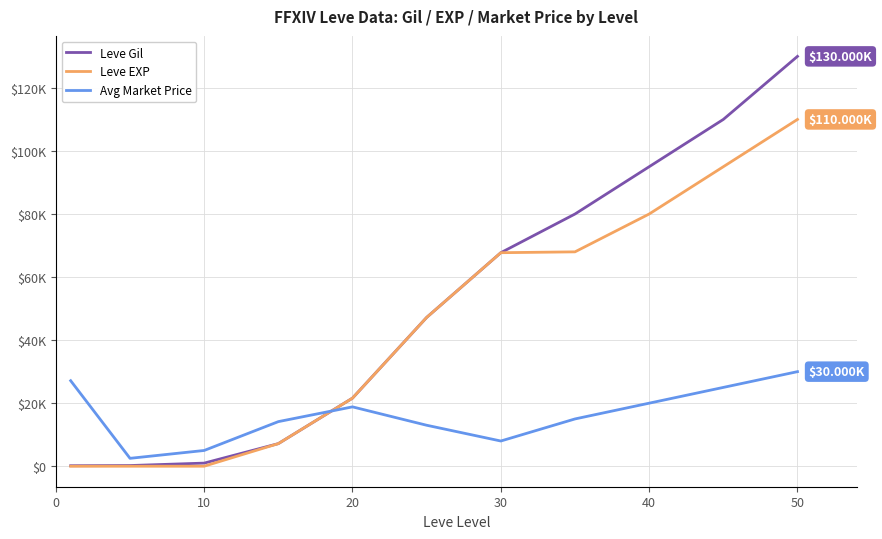

What is the value of the Leve Gil point at the 6th from the left?

47200